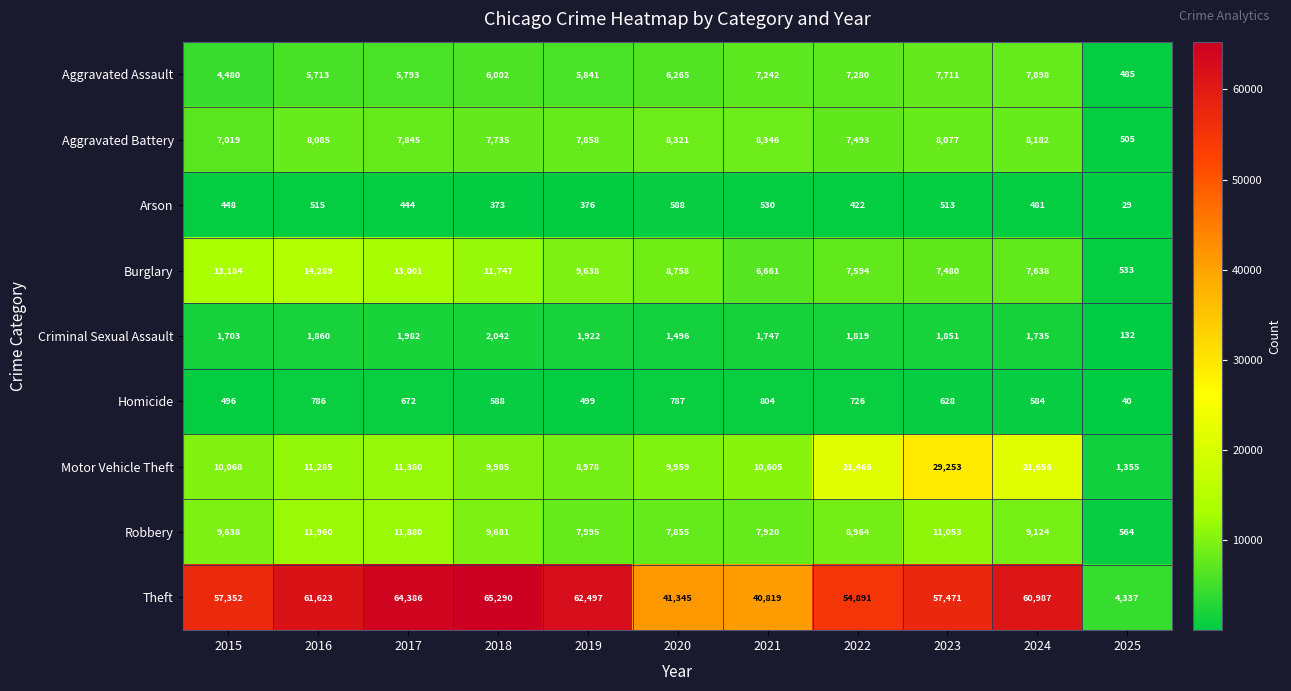

Which series has the largest total across all categories?

Theft